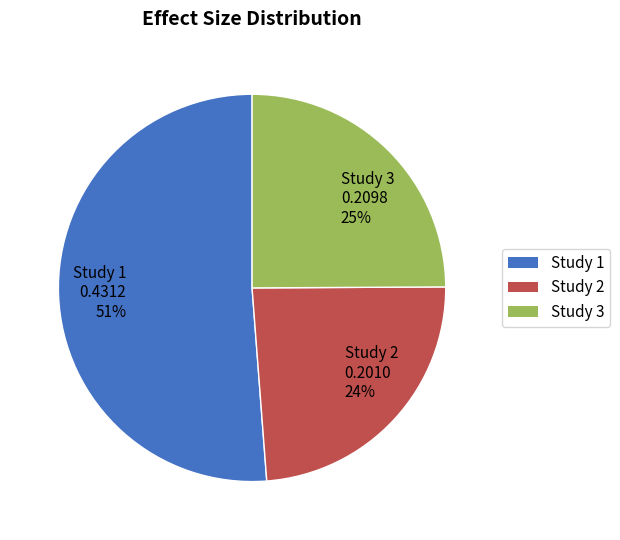

How many segments does this pie chart have?

3